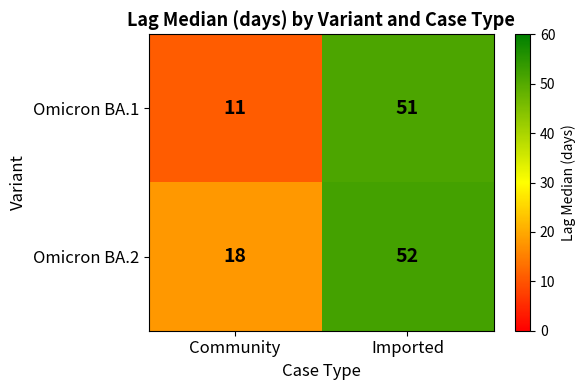

Which label corresponds to the largest value in the chart?

Imported